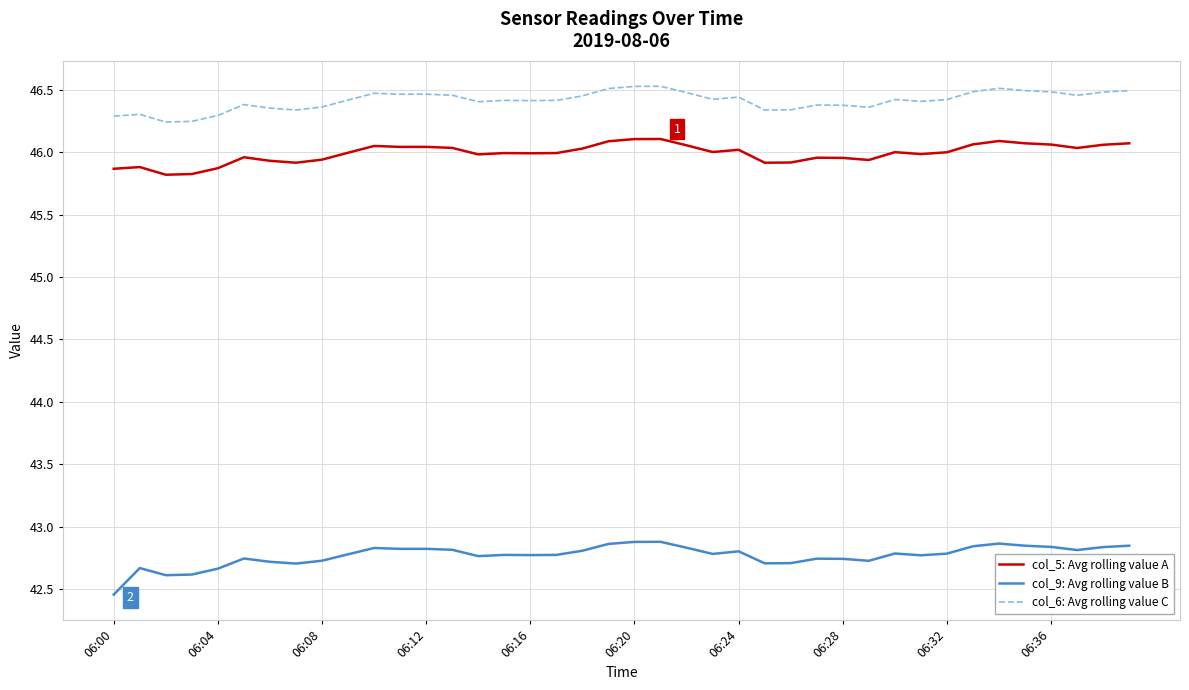

List the series in order of their peak value, highest first.

col_6: Avg rolling value C, col_5: Avg rolling value A, col_9: Avg rolling value B